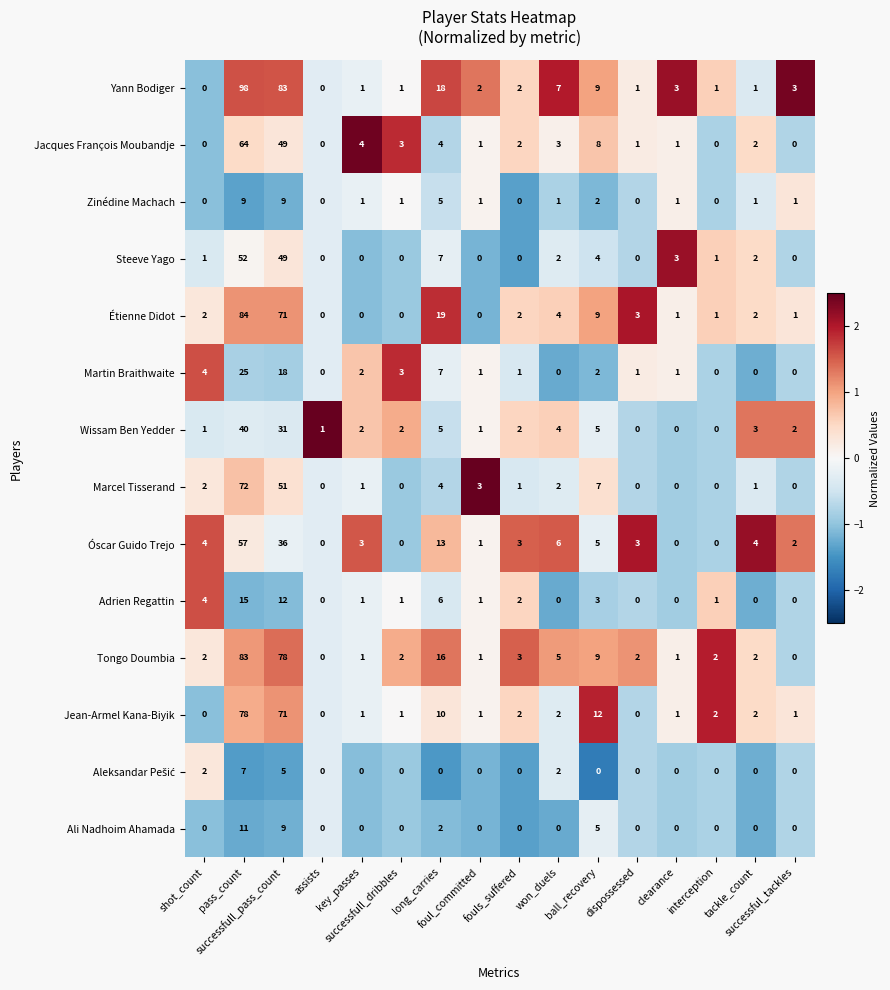

Between ball_recovery and successful_tackles, which series saw the biggest shift?

Jean-Armel Kana-Biyik